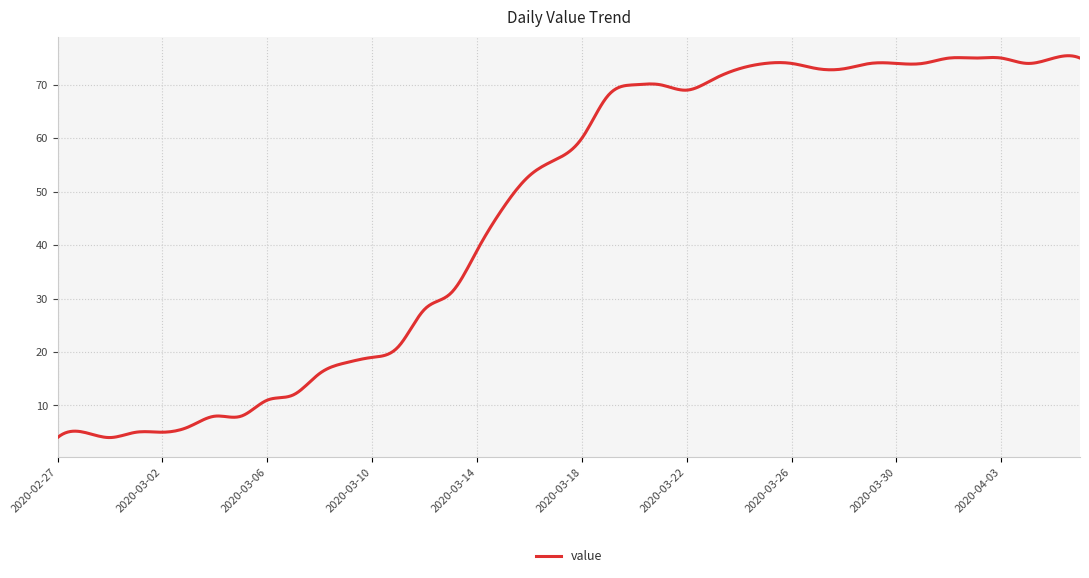

What is the greatest value displayed?

75.4